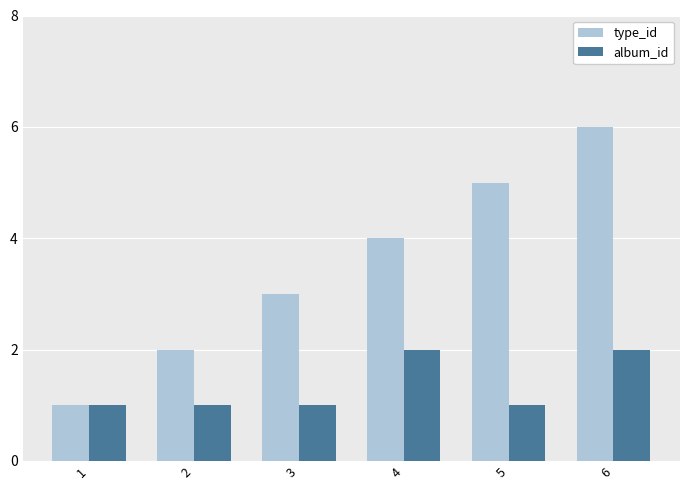

What is the maximum value shown in the chart?

6